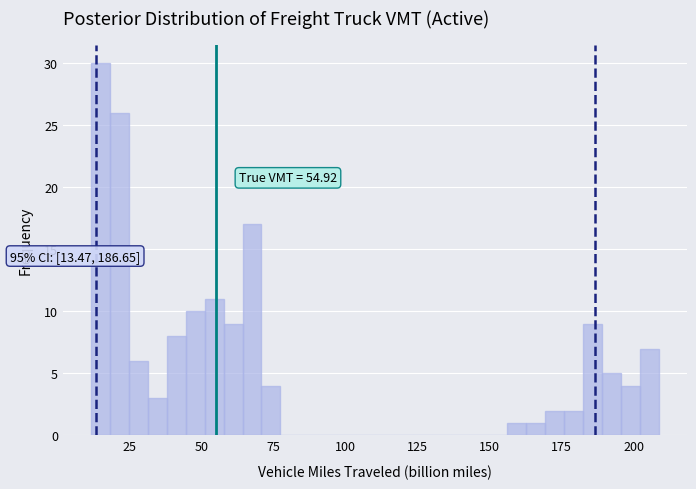

Read against the x-axis, roughly where is the centre of the tallest bar?

15